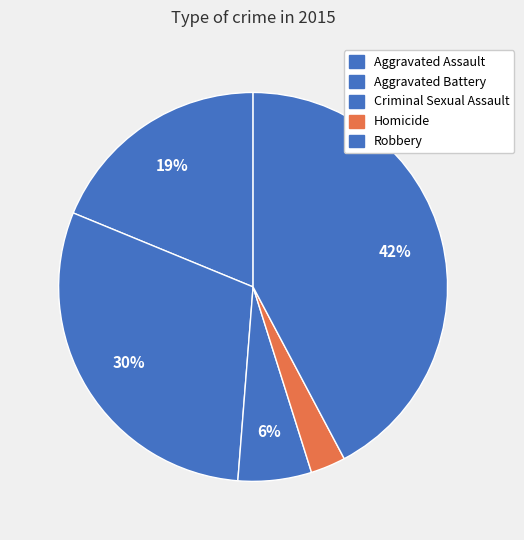

How many slices are in this pie chart?

5